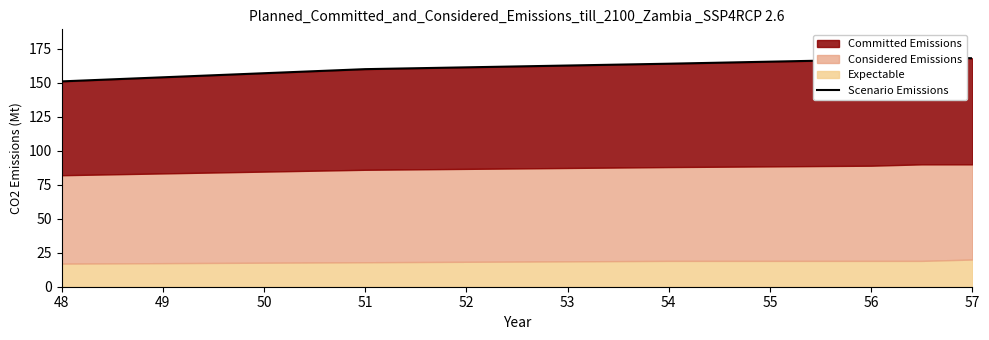

Reading left to right, extract all data points from this chart.

151	160	164	167	169	168